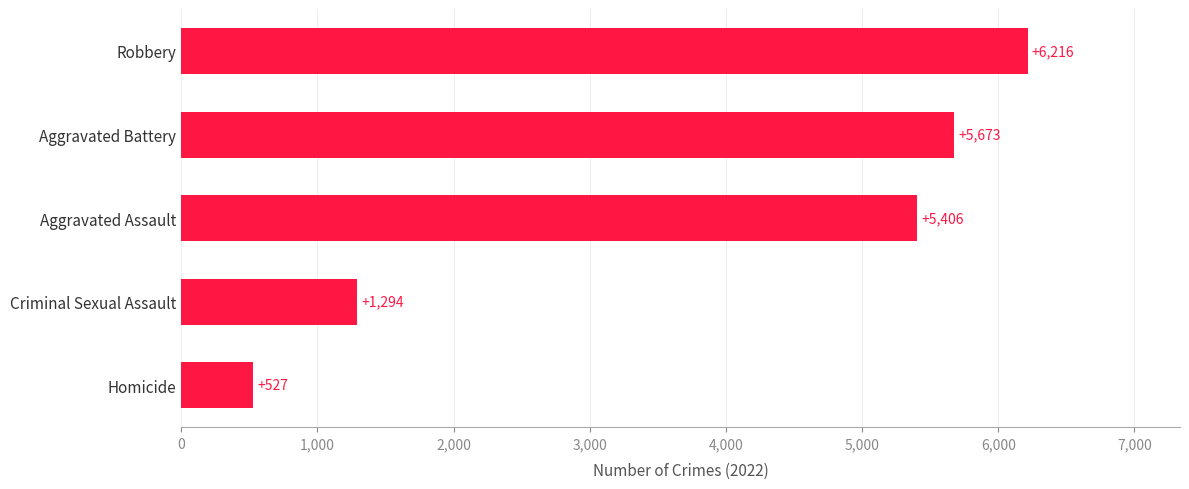

Rank the categories by value from highest to lowest.

Robbery, Aggravated Battery, Aggravated Assault, Criminal Sexual Assault, Homicide